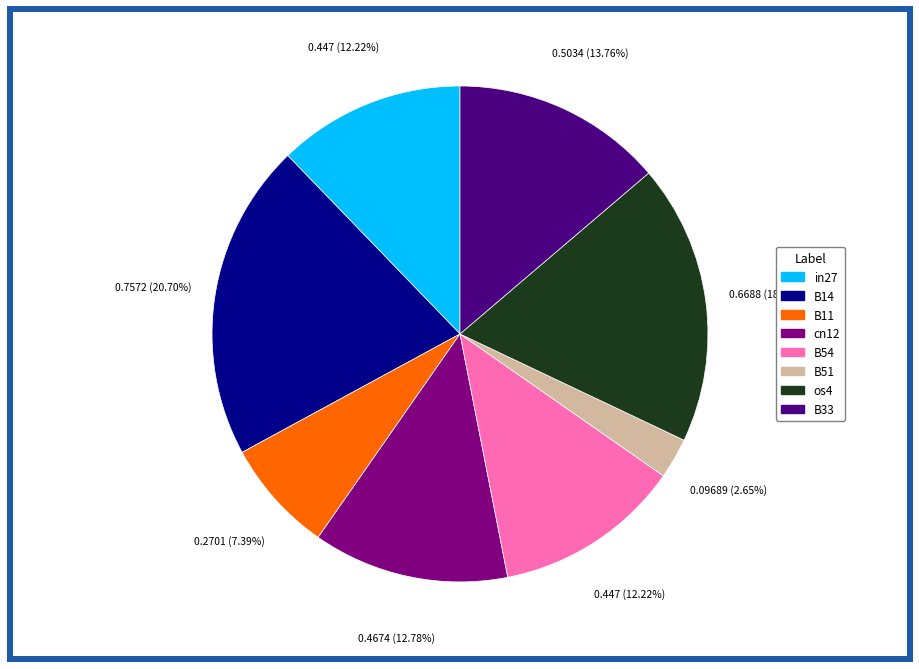

Is there a majority slice in this chart?

No